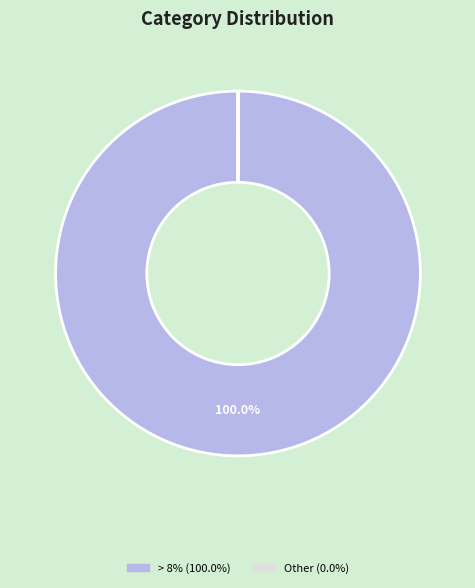

Is there any slice that represents more than half of the pie?

Yes